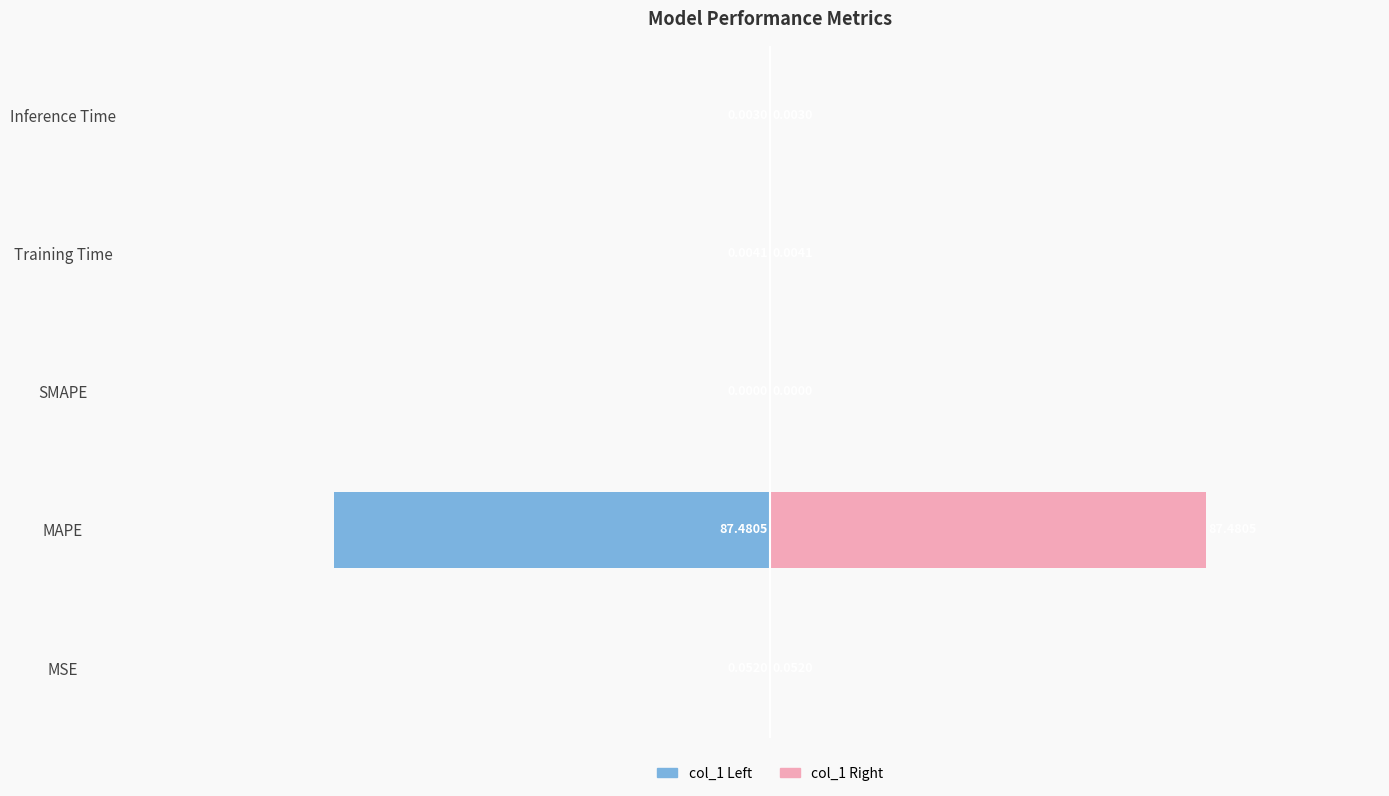

How many bars are there in each group?

2